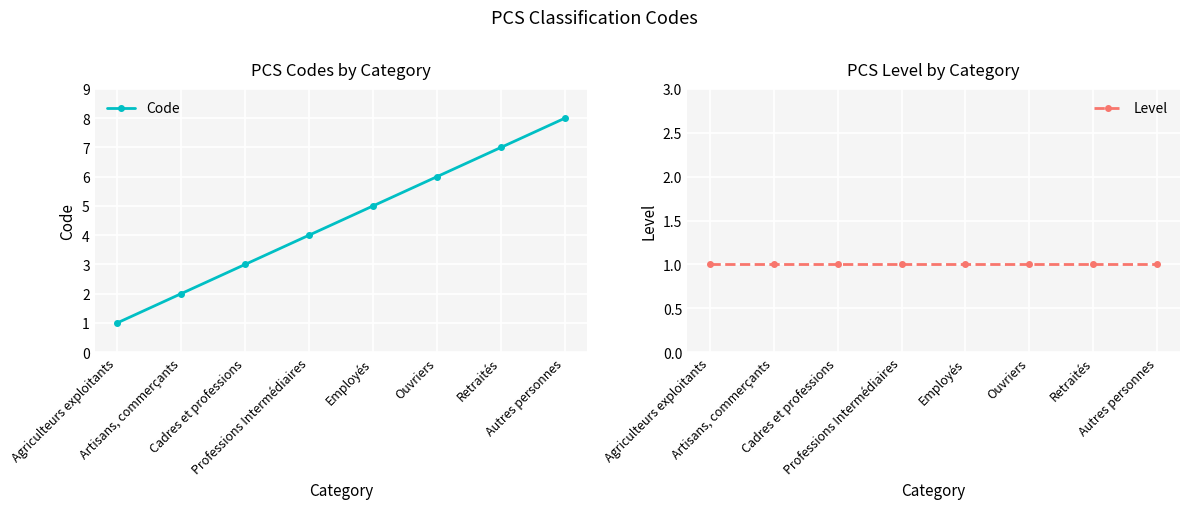

True or false: Code and Level intersect in this chart.

False